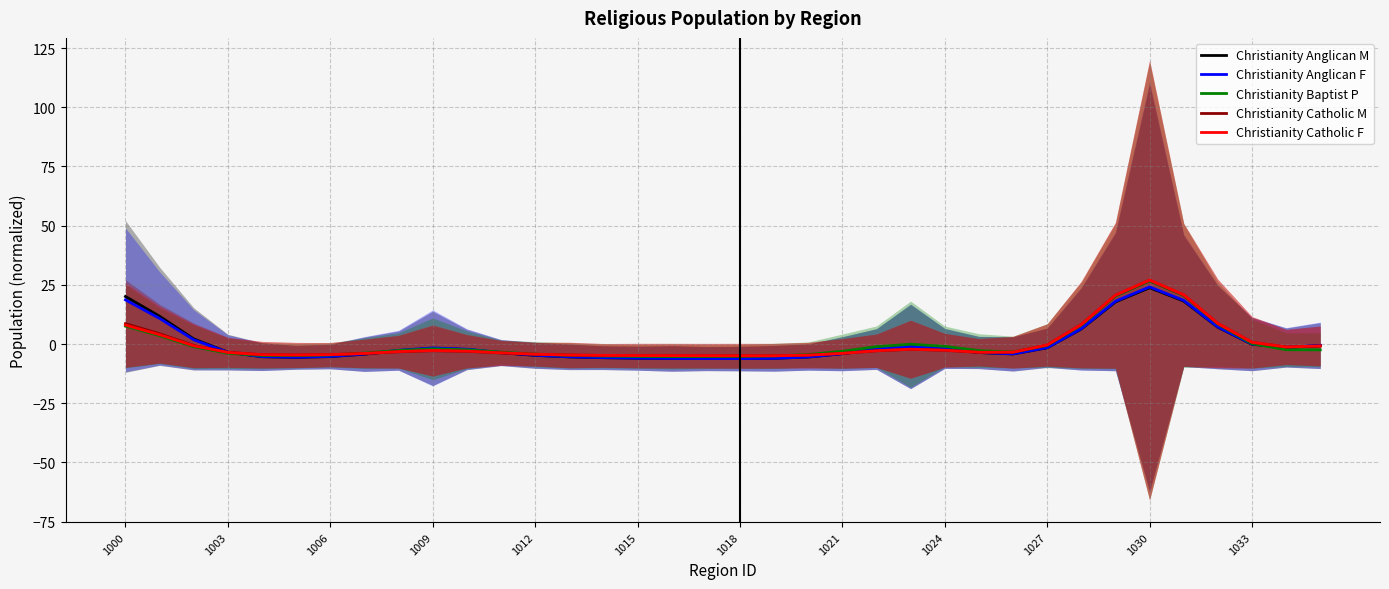

How many times do Christianity Anglican M and Christianity Baptist P cross each other?

4